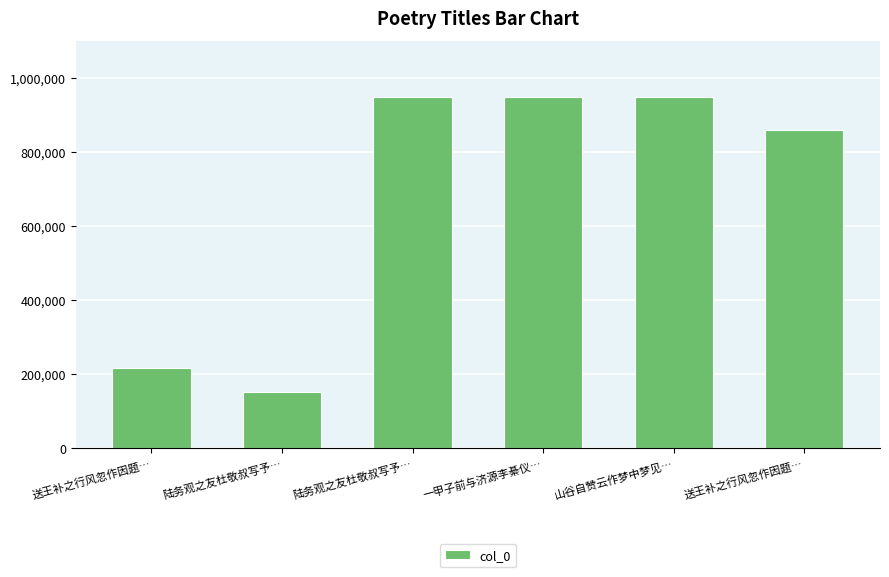

Reading right to left, transcribe all the data shown in this chart.

858415	948141	948116	948912	152269	215427